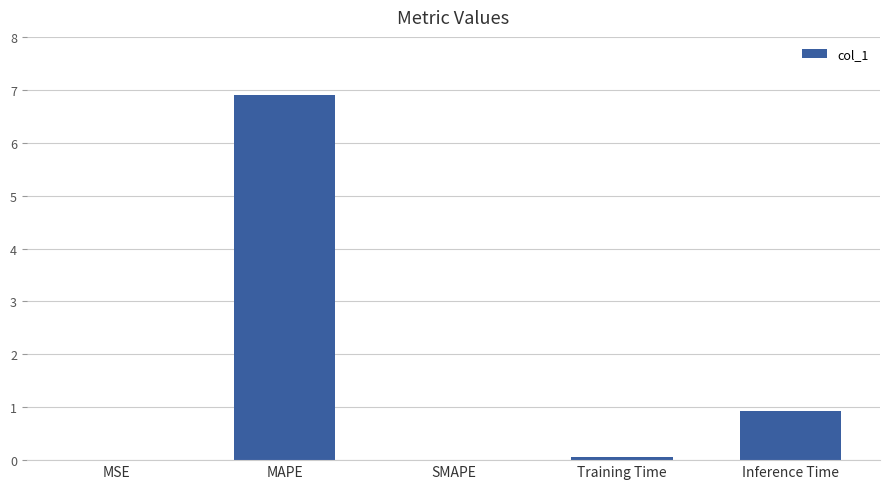

What value does the data have at MAPE?

6.9